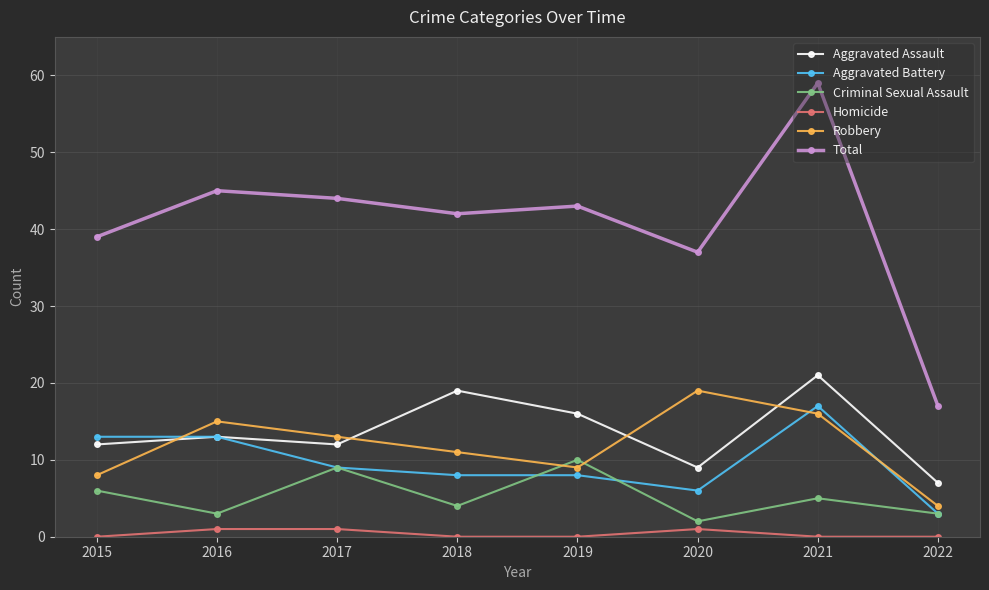

Rank the series by their maximum value, from lowest to highest.

Homicide, Criminal Sexual Assault, Aggravated Battery, Robbery, Aggravated Assault, Total